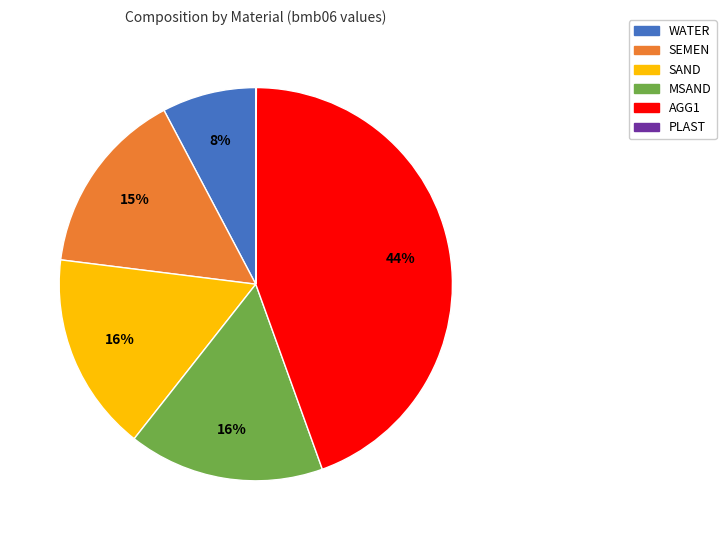

The SAND slice represents 16% of the pie. True or false?

True